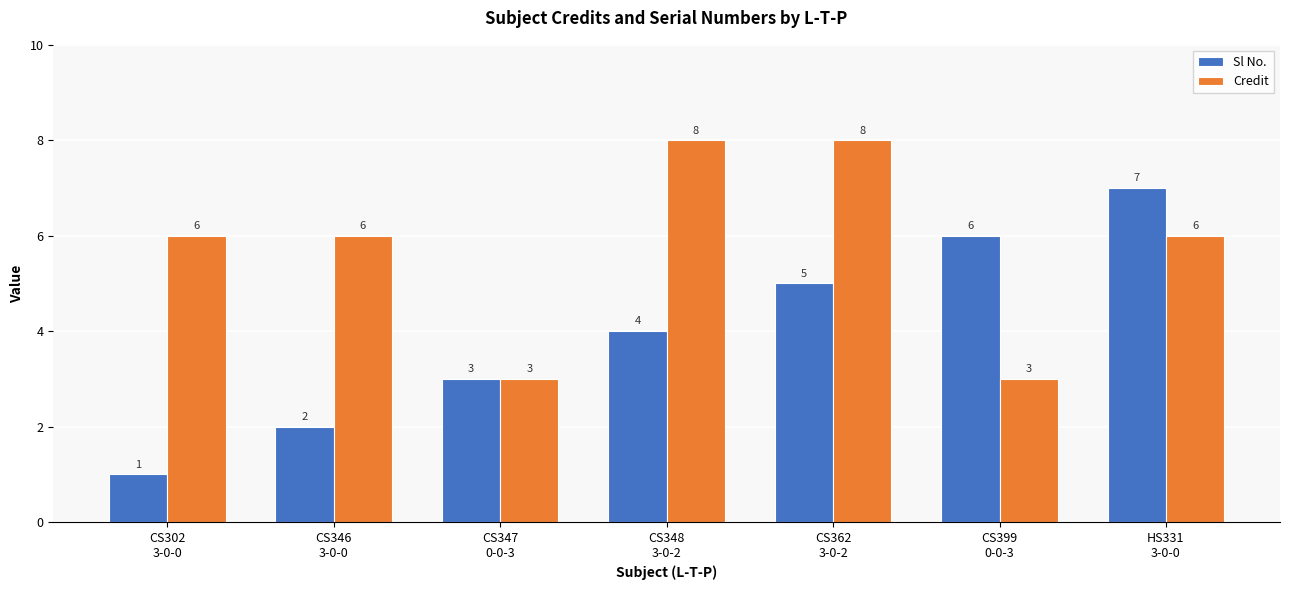

What is the label of the 3rd bar from the left?

CS347
0-0-3